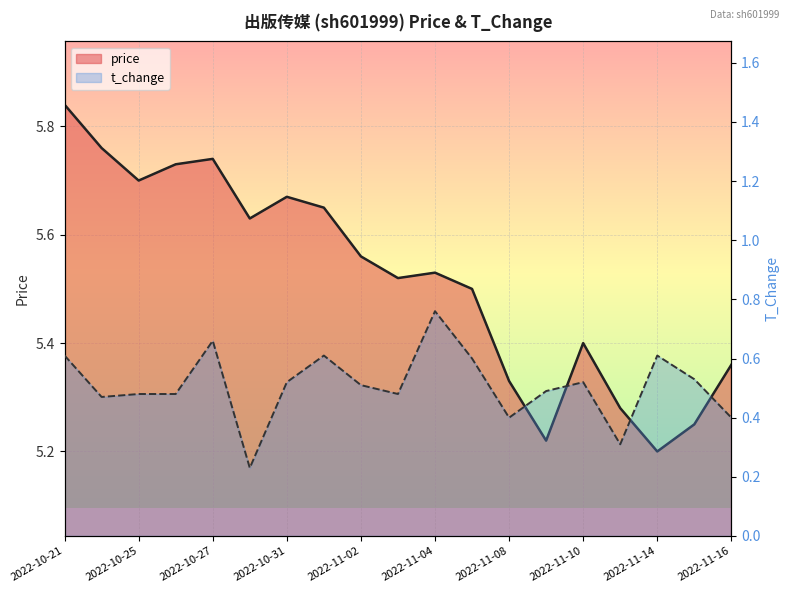

What is the difference between the maximum and minimum values in the price series?

0.6